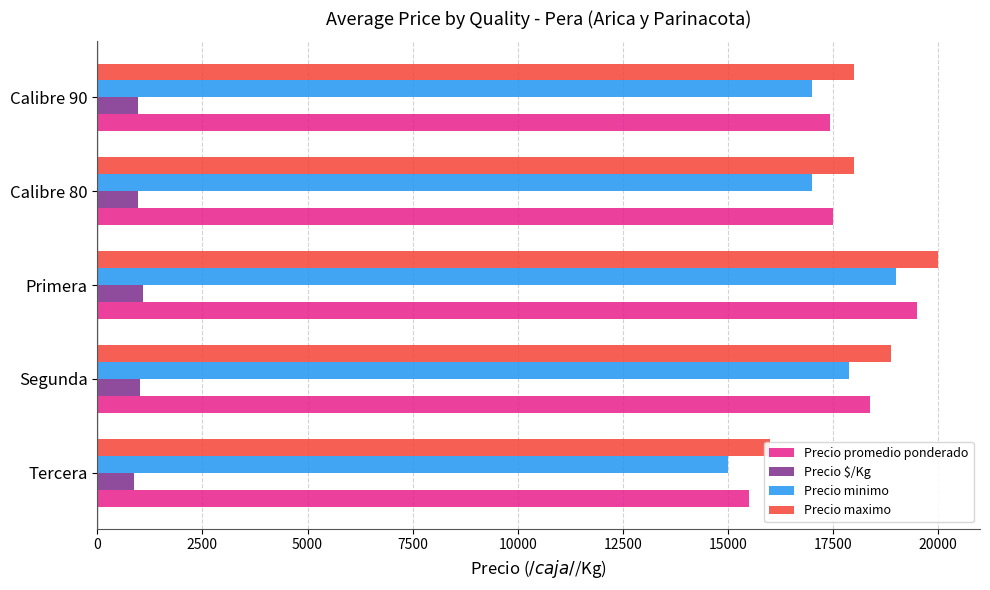

What are all the series names shown in the legend?

Precio promedio ponderado, Precio $/Kg, Precio minimo, Precio maximo